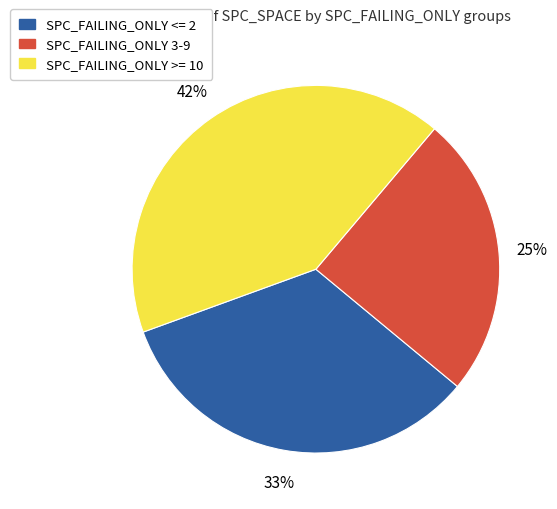

To the nearest percent, what is the difference between the largest and smallest slice percentages?

17%